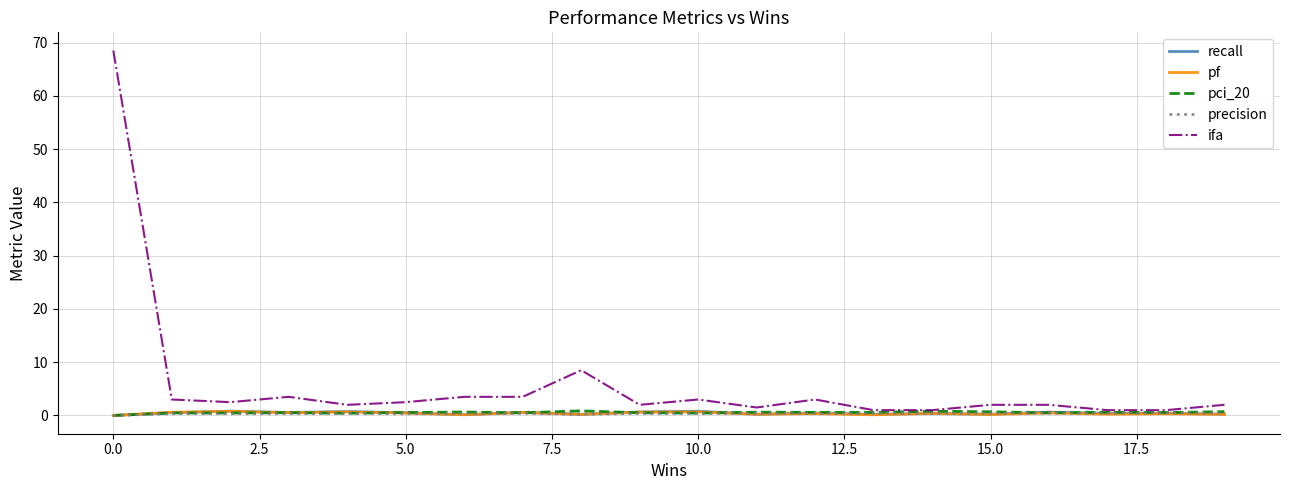

Which series has the widest spread of values?

ifa